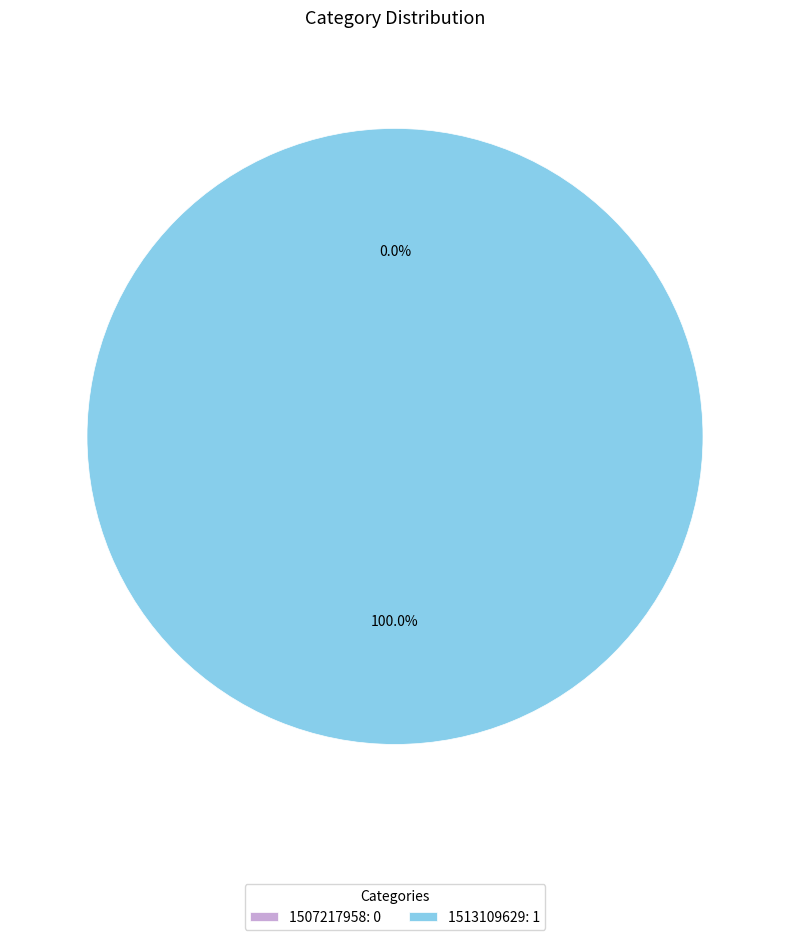

Count the number of slices in the pie.

2